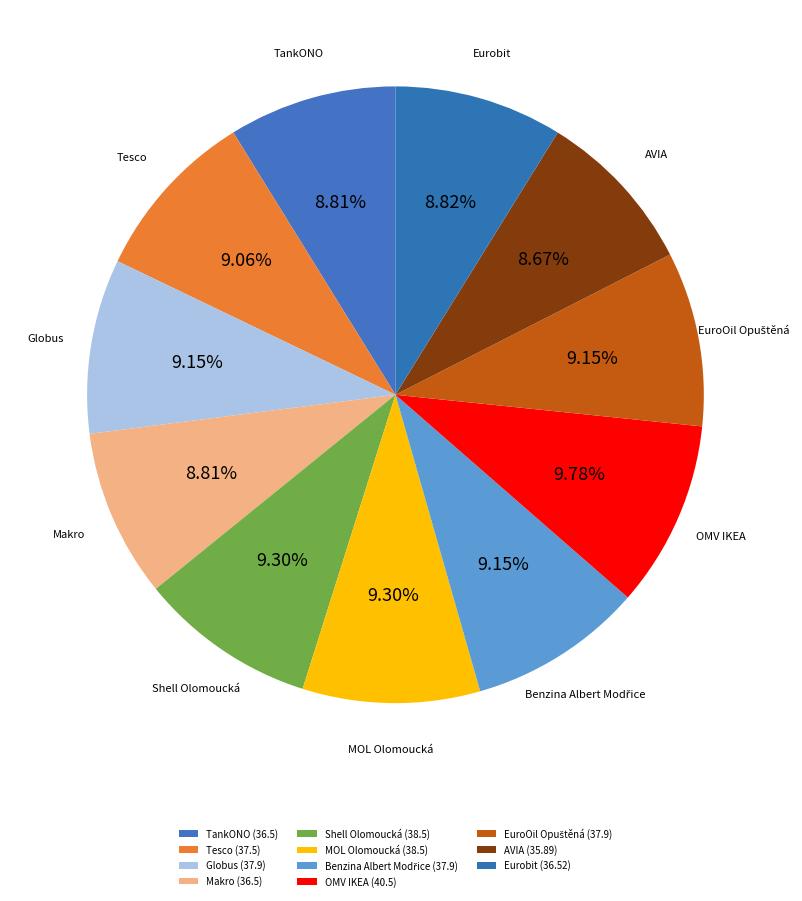

How many segments does this pie chart have?

11